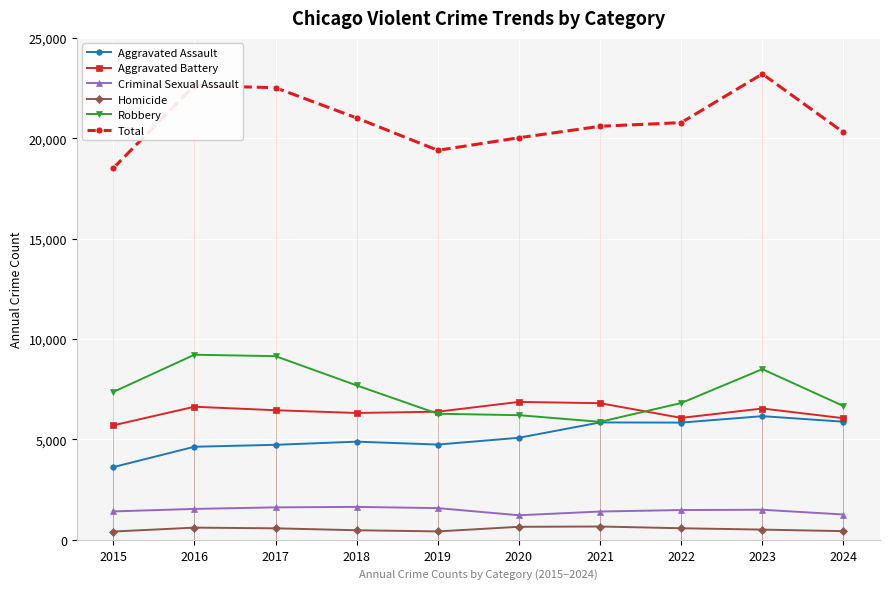

True or false: Aggravated Assault and Aggravated Battery cross at least once.

False